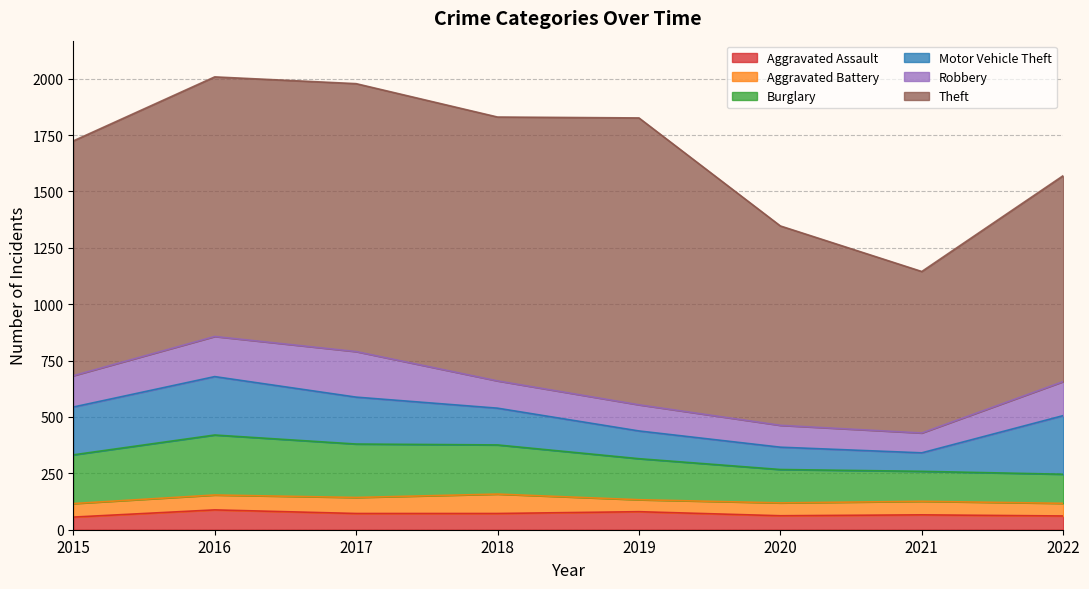

After their last crossing, which series has the higher values: Motor Vehicle Theft or Burglary?

Motor Vehicle Theft